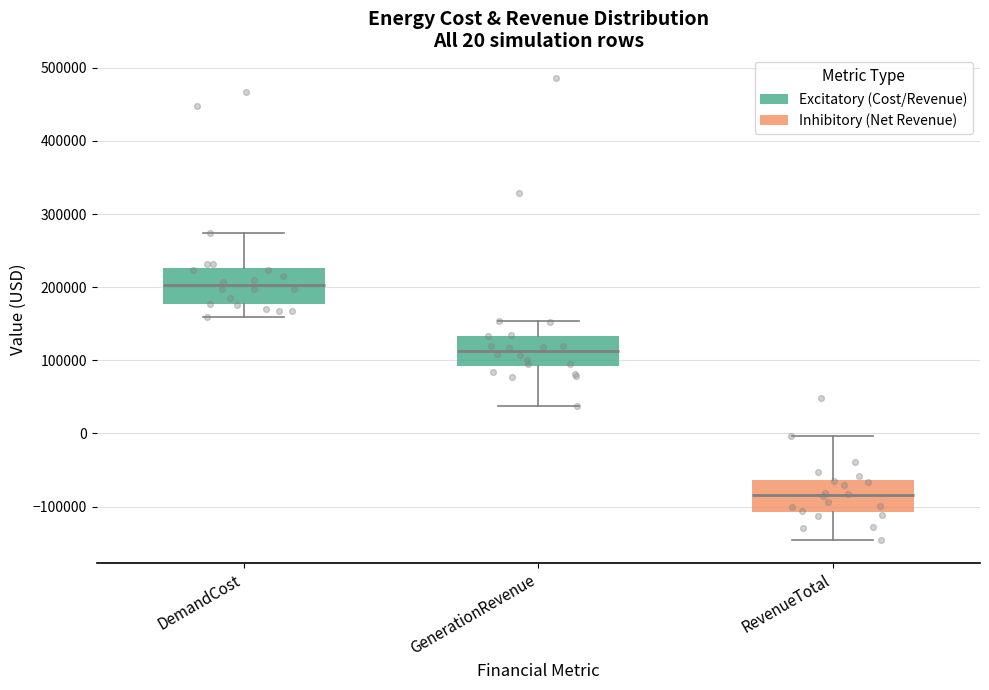

Which box has the highest median line?

DemandCost